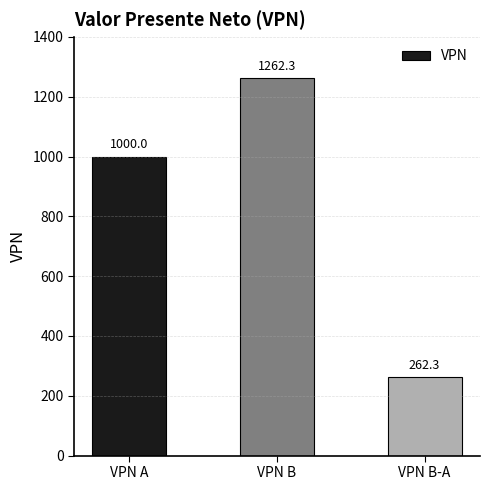

Reading left to right, transcribe all the data shown in this chart.

1000.0	1262.3	262.3